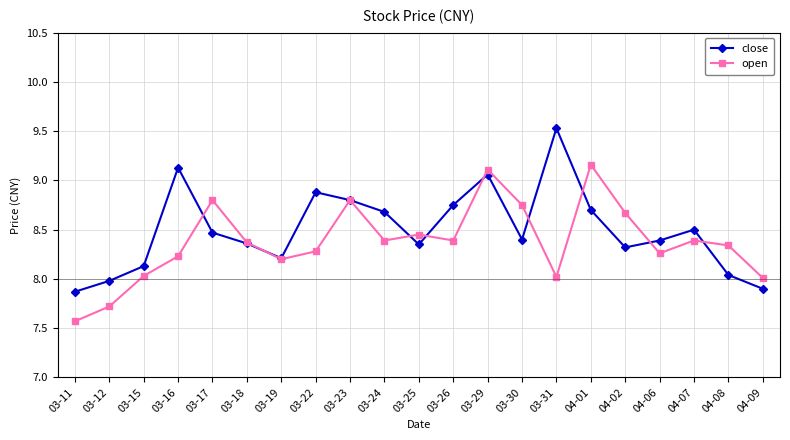

Where does the close series first go above 8?

03-15